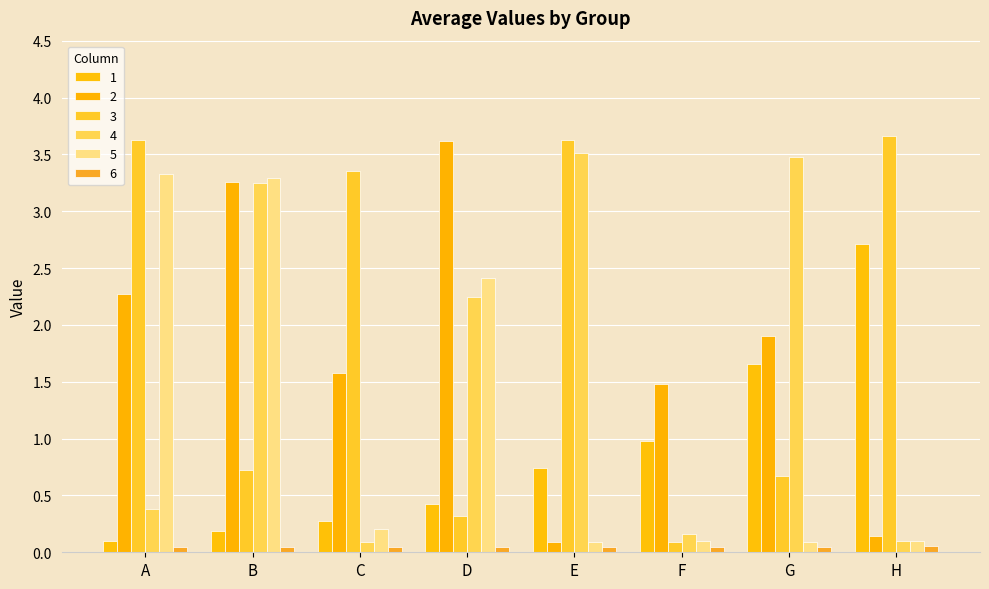

At which label does 4 first exceed 2?

B